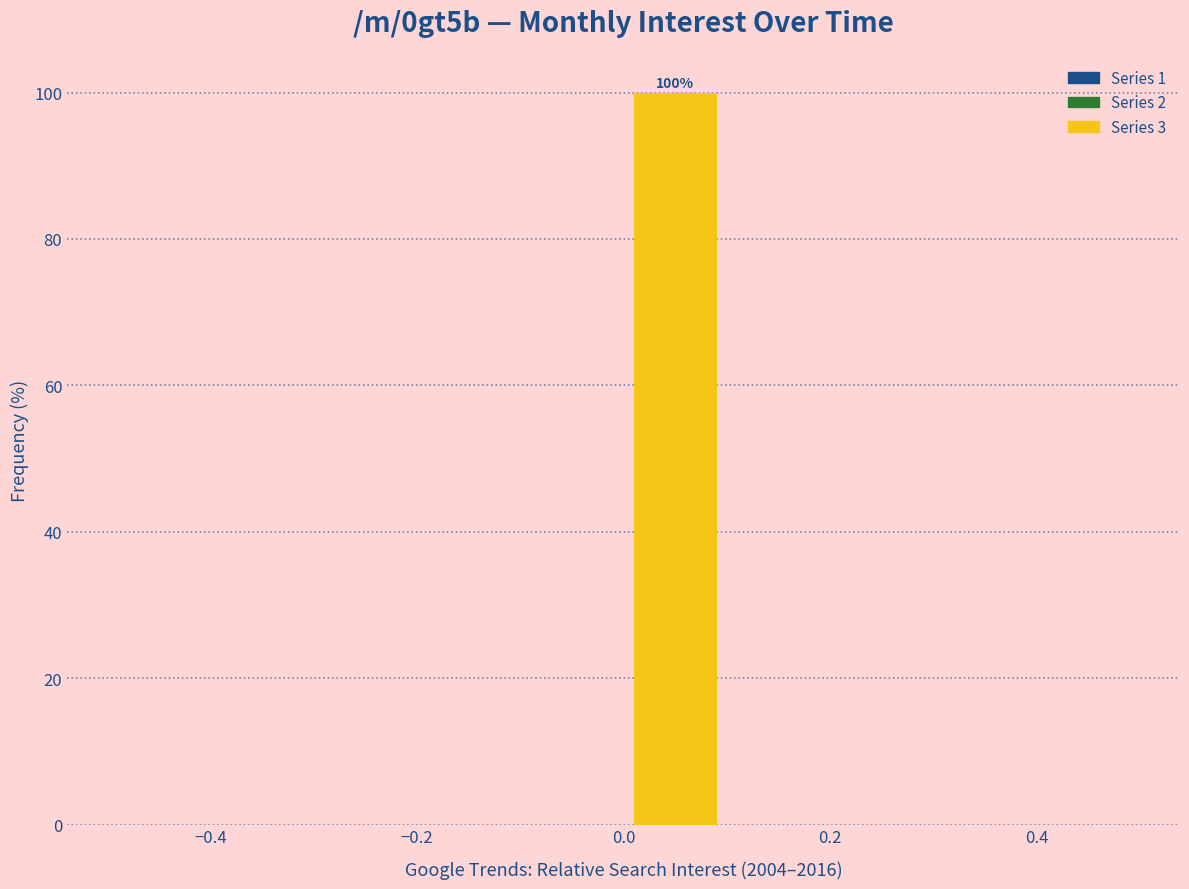

Which range on the x-axis has the tallest bar?

0.0 to 0.1